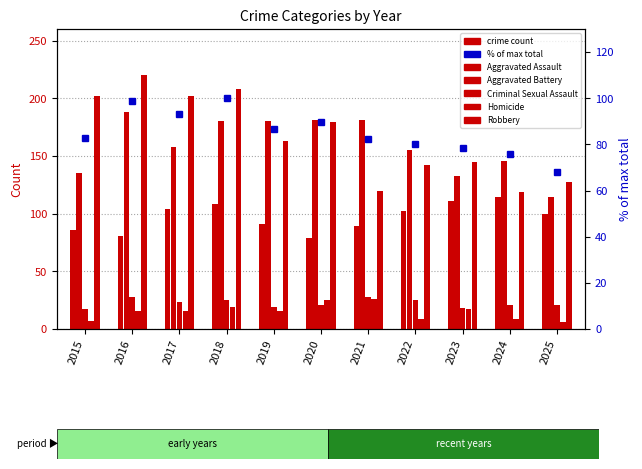

What is the lowest value of the Robbery series?

119.0